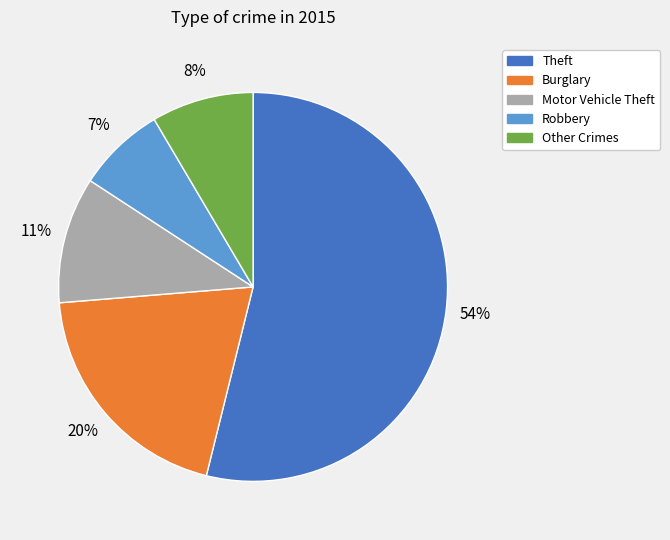

Does any single category account for the majority?

Yes